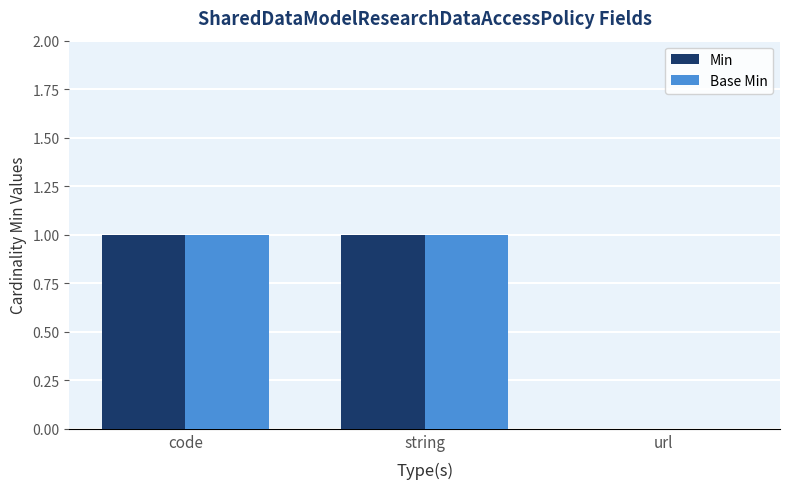

What is the average value of the Base Min series?

1